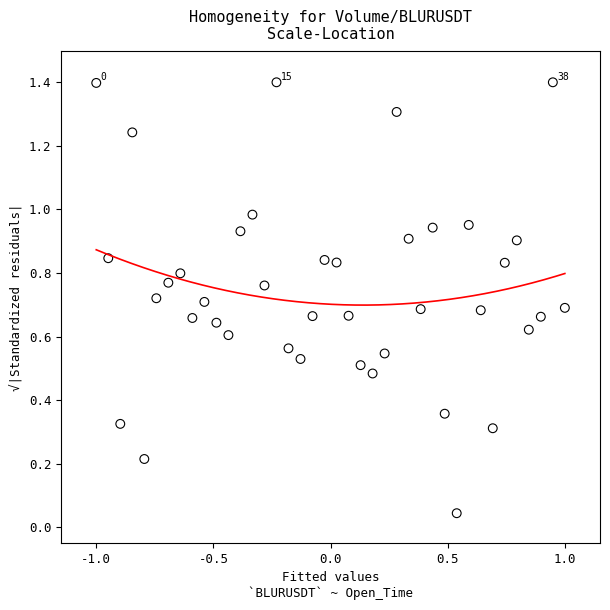

What is the range of X values (max minus min)?

2.0